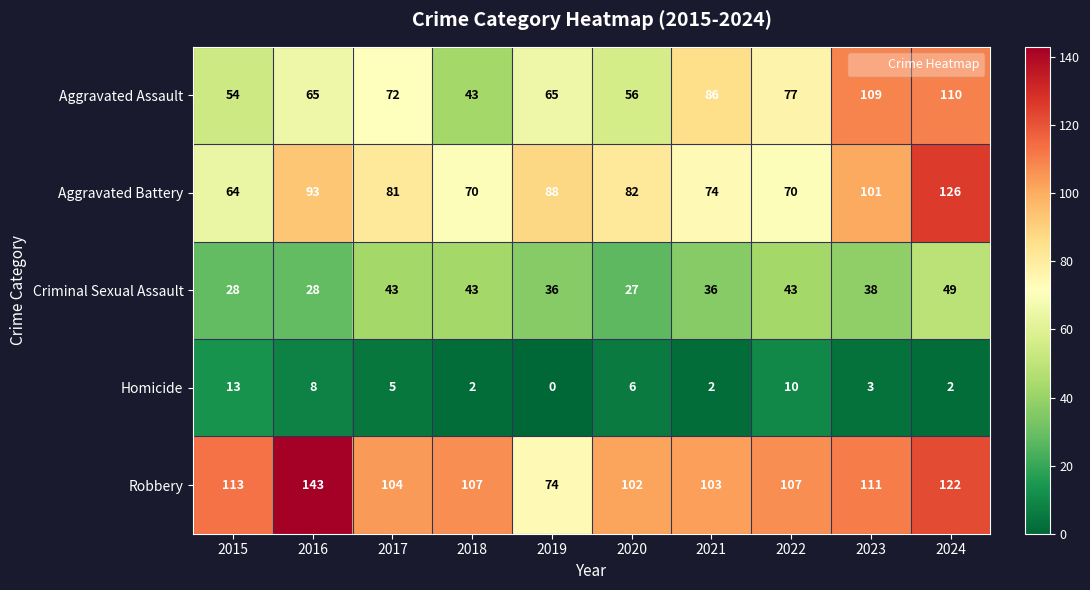

Where is Criminal Sexual Assault nearest to the value 38?

2023